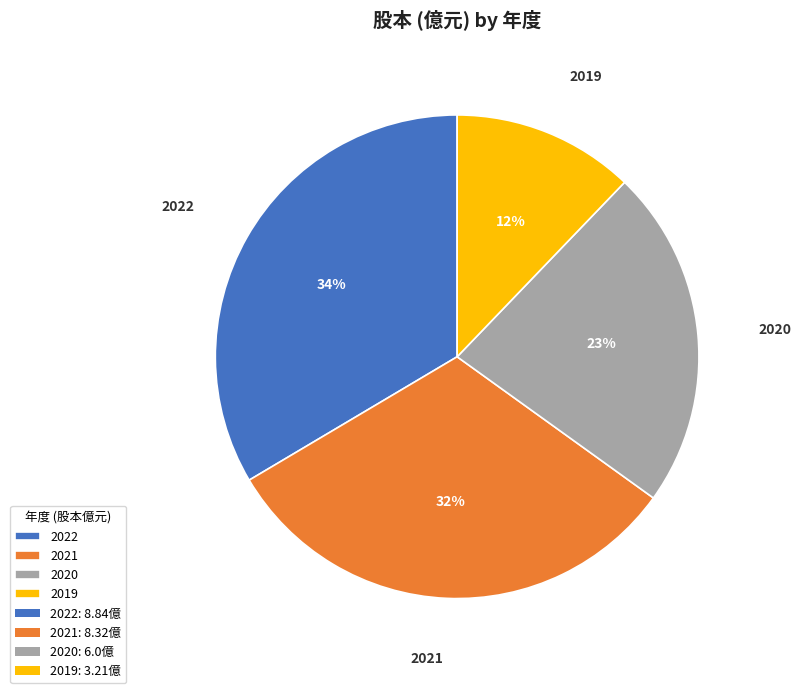

To the nearest percent, what is the combined percentage of 2021 and 2020?

54%